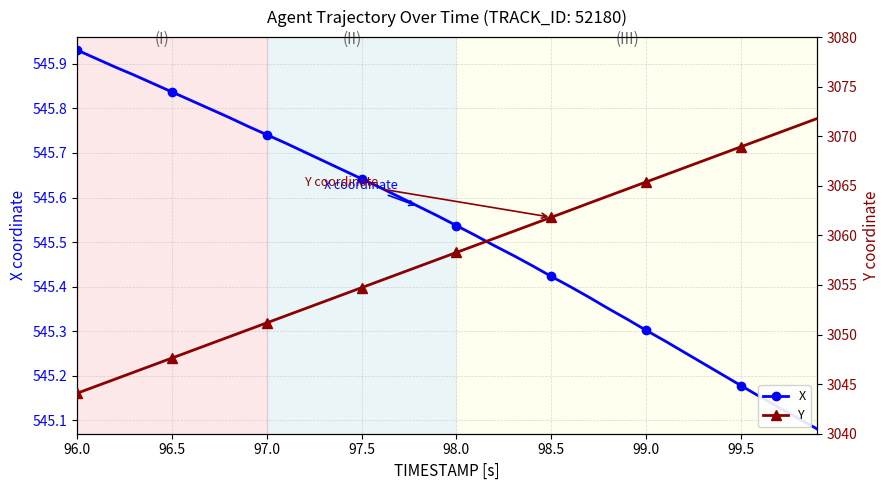

What are all the series names shown in the legend?

X, Y